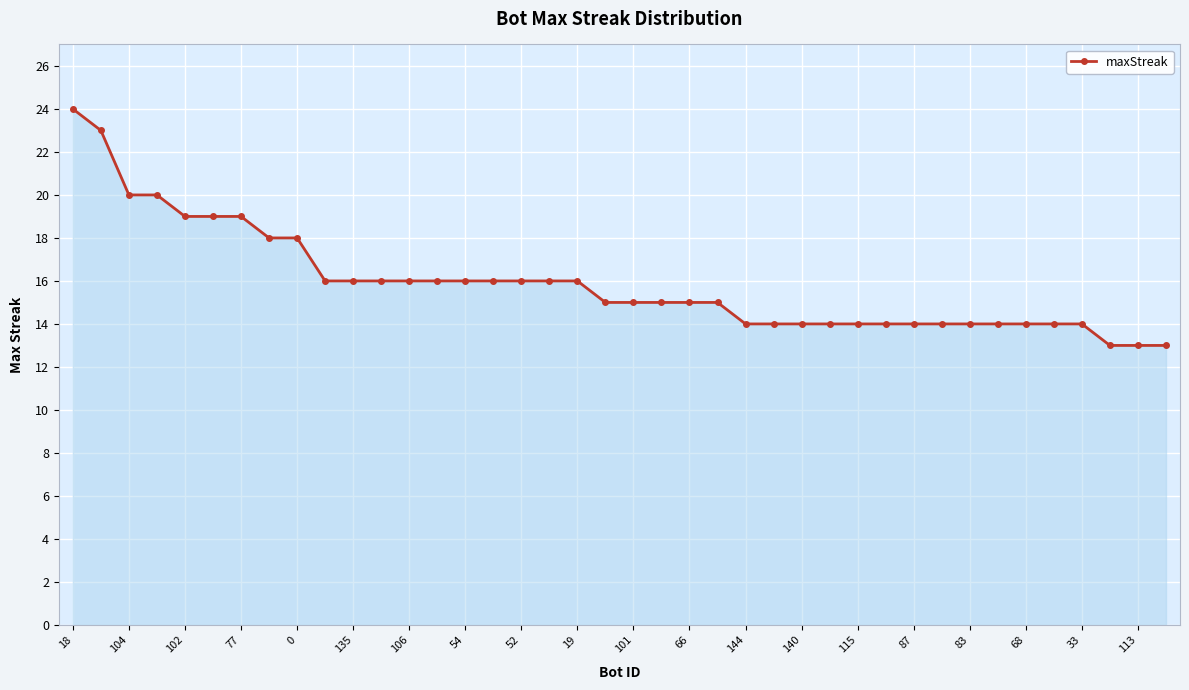

What is the value of the 22nd point from the left?

15